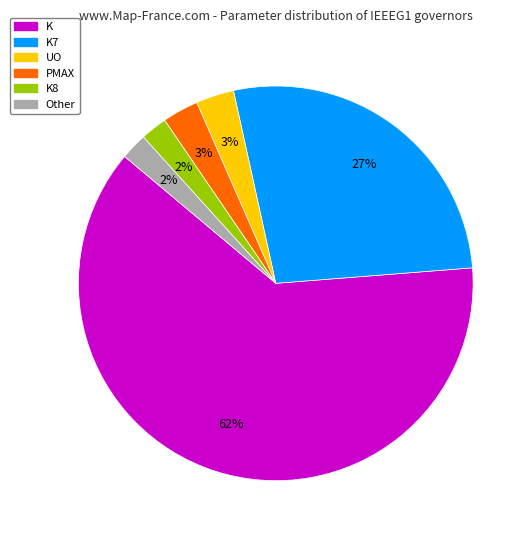

To the nearest percent, what is the average slice percentage?

17%